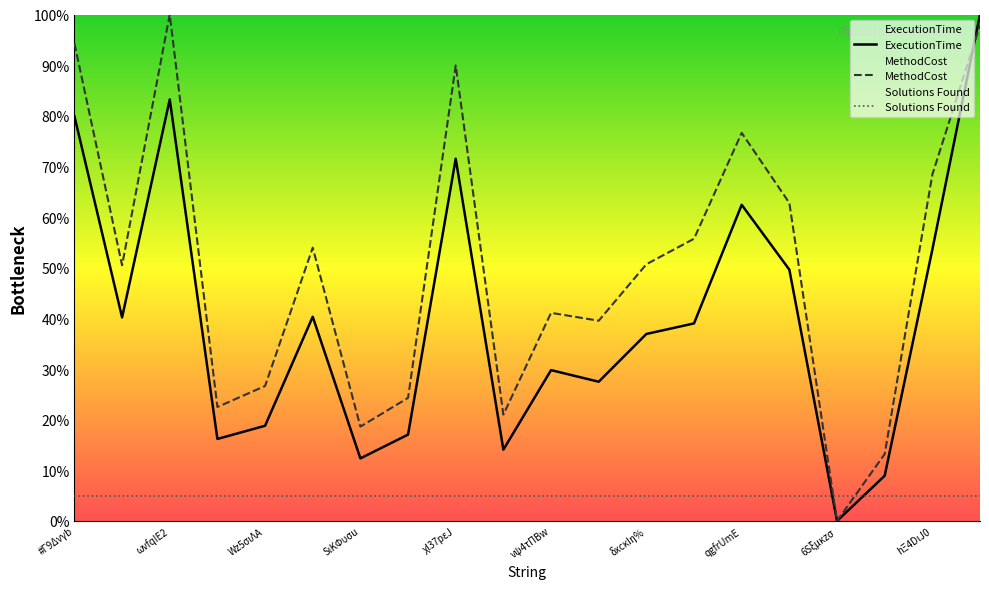

What is the total value across all series at hΞ4DιJ0?

127.0